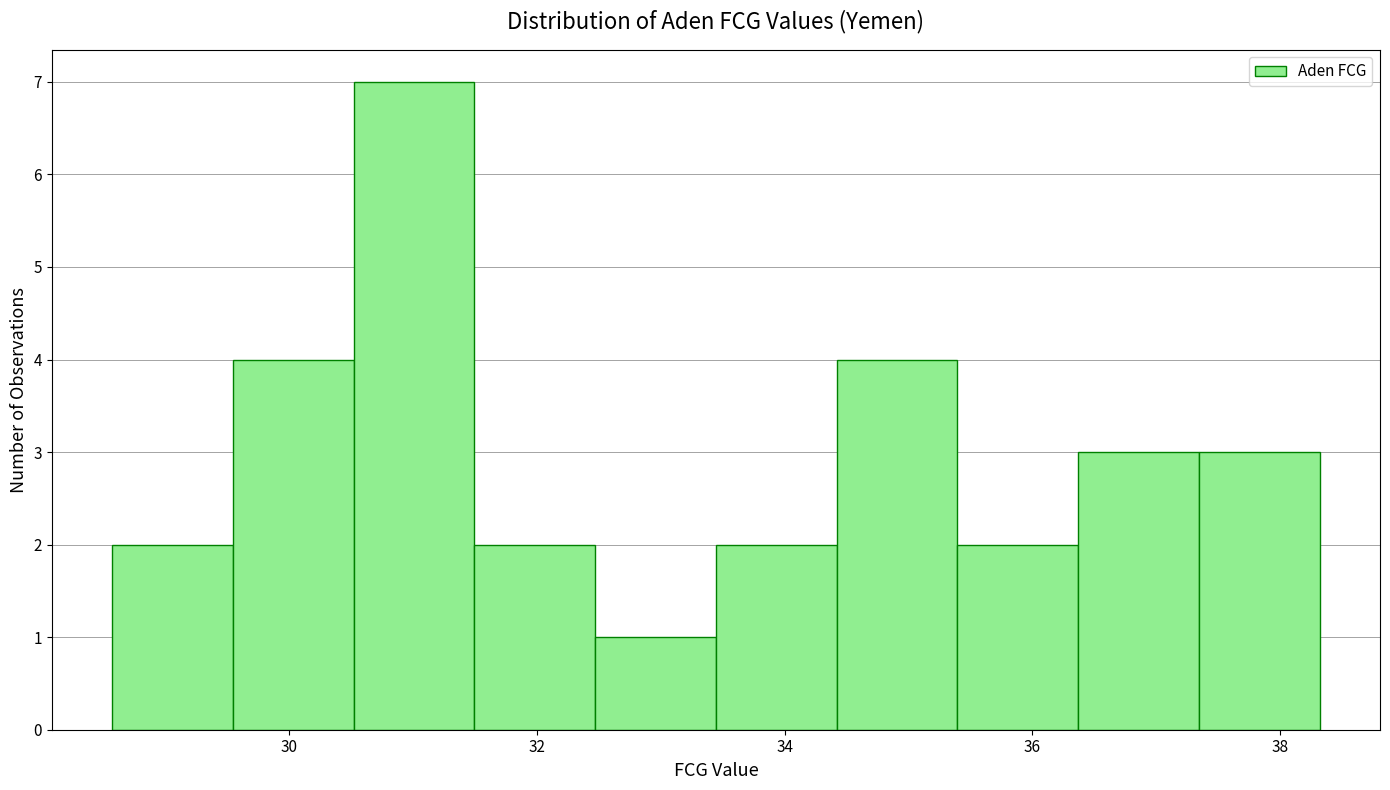

What is the height of the bar covering 32.4 to 33.4 on the x-axis? Neither the bar edges nor the heights are printed on the chart, so give them approximately, as read against the axes.

1